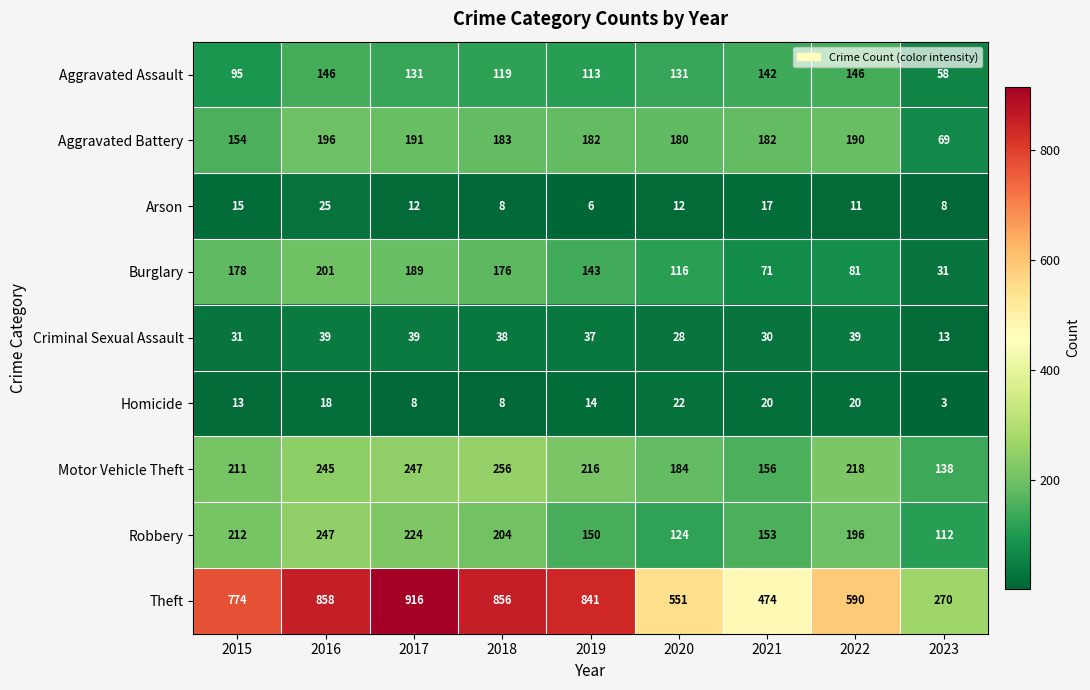

What is the maximum value shown in the chart?

916